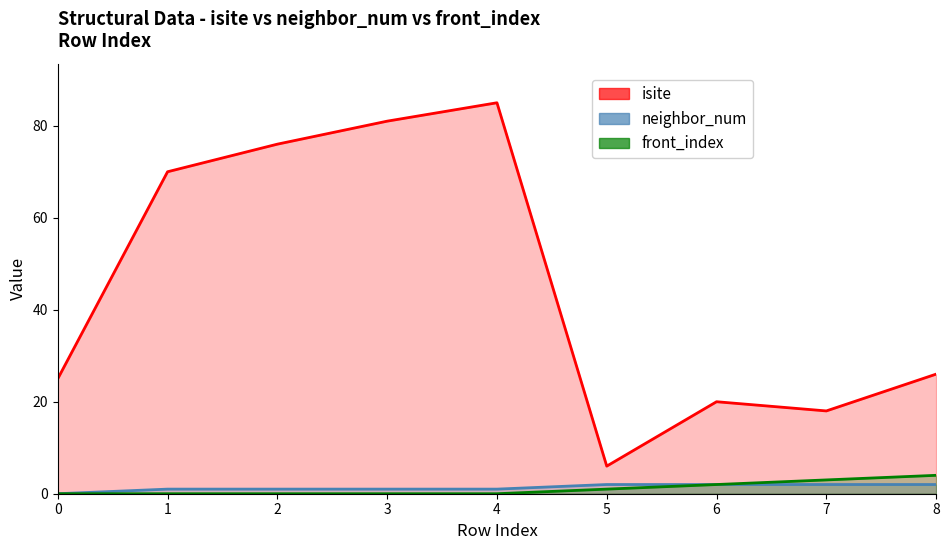

Reading right to left, extract all data points from this chart.

isite: 26	18	20	6	85	81	76	70	25
neighbor_num: 2	2	2	2	1	1	1	1	0
front_index: 4	3	2	1	0	0	0	0	0